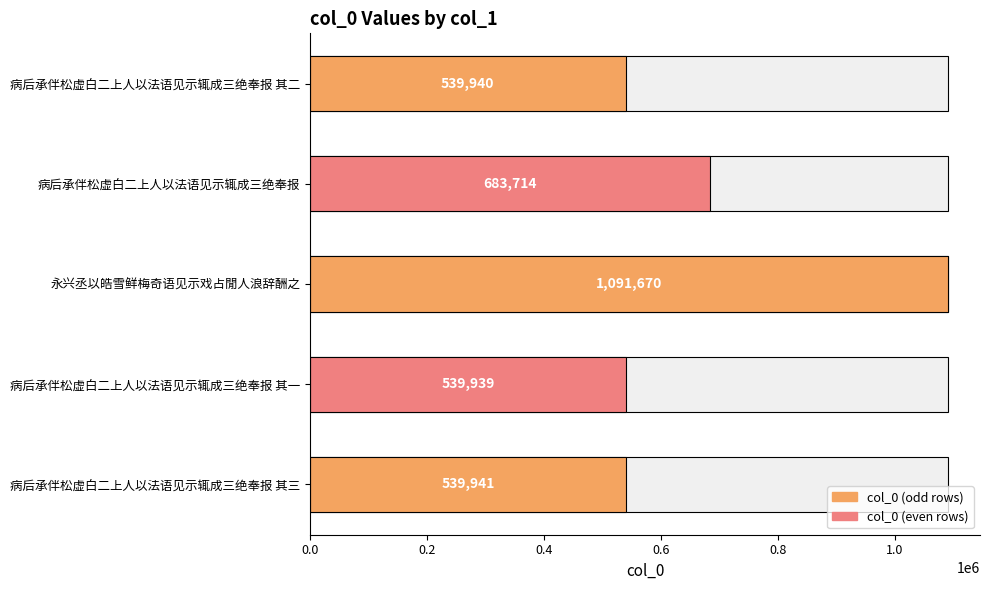

How many bars are there in total?

5